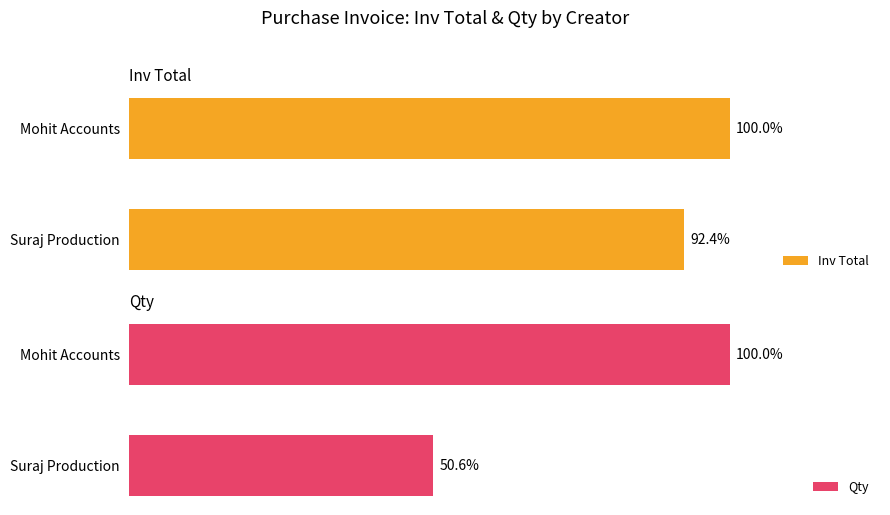

What is the value of the Inv Total bar at the 1st from the left?

246524.0